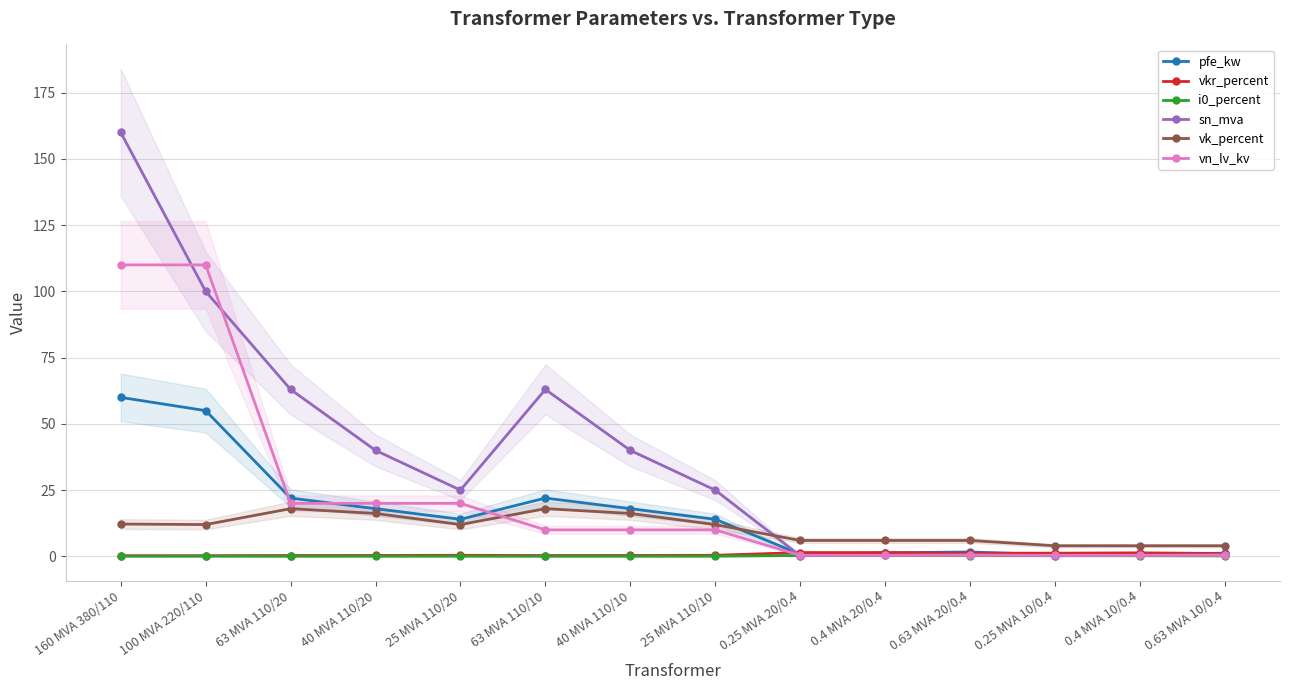

The value of i0_percent at 40 MVA 110/20 is 0.1. True or false?

True